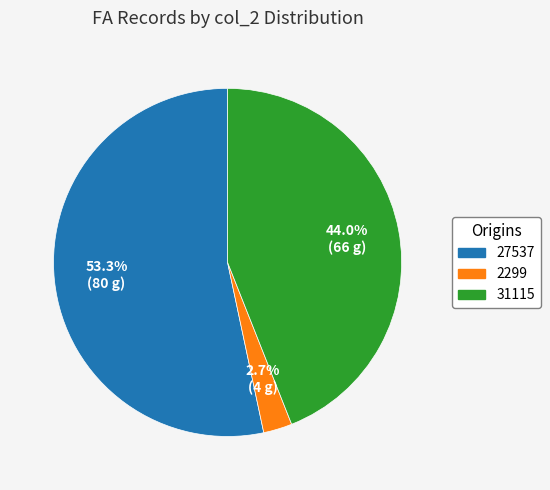

Which slice is the largest?

27537